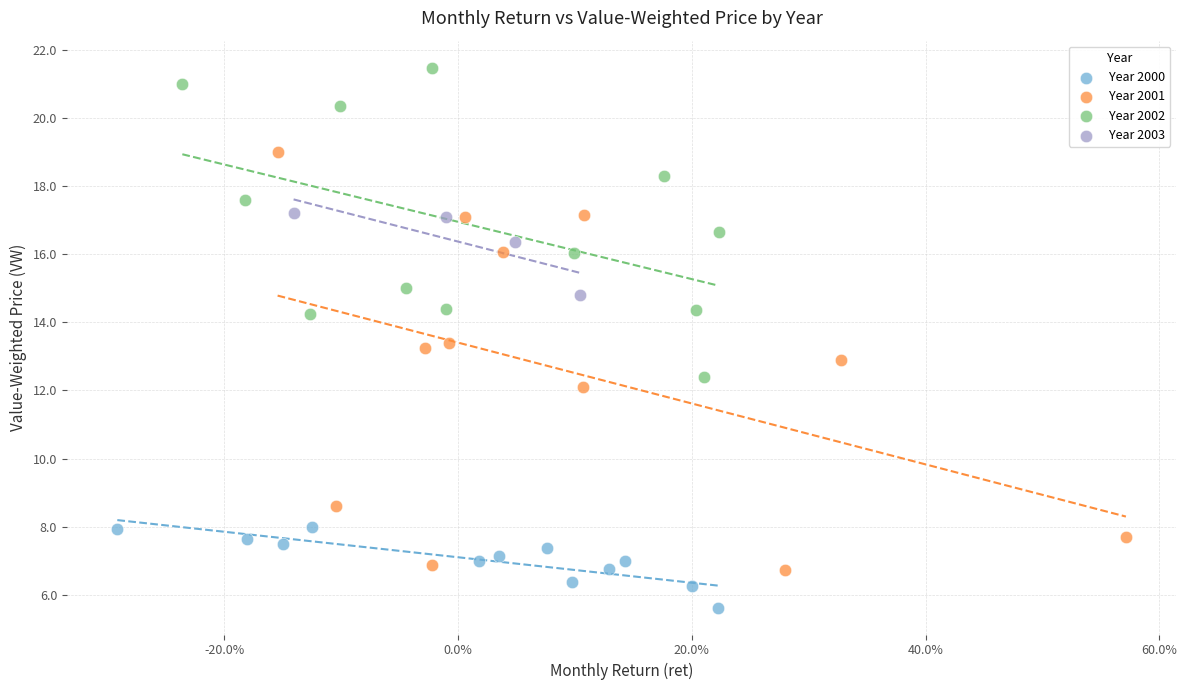

Which series has the largest Y range (max minus min)?

Year 2001